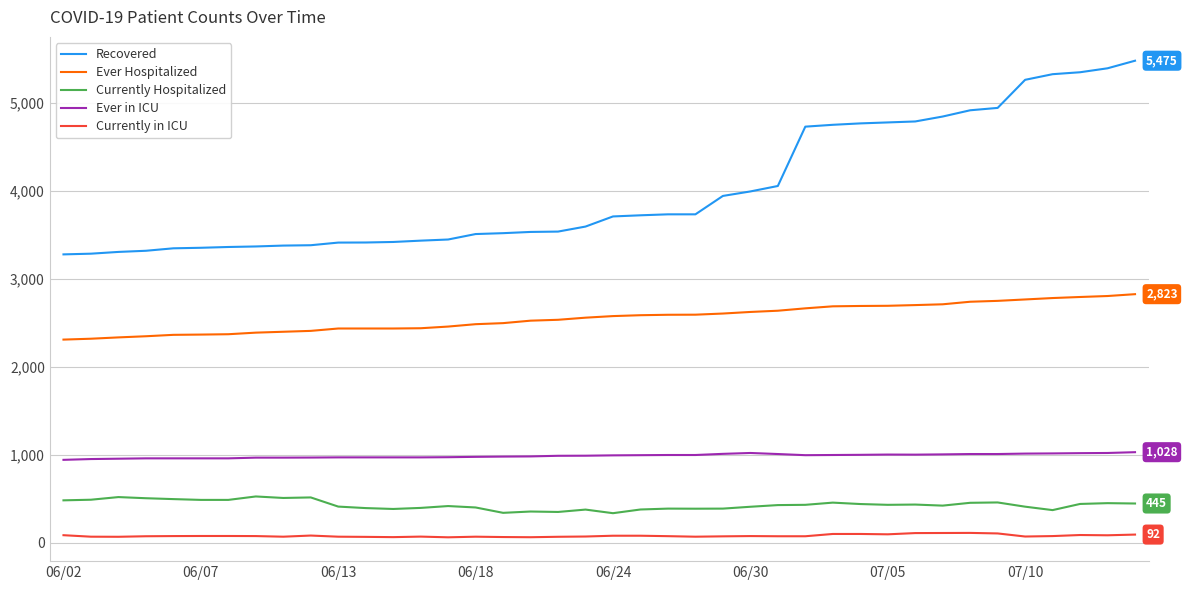

How many distinct data groups are displayed?

5